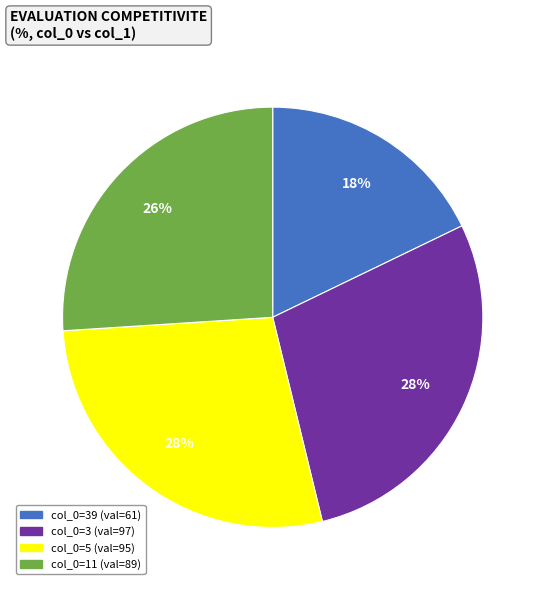

Is there any slice that represents more than half of the pie?

No